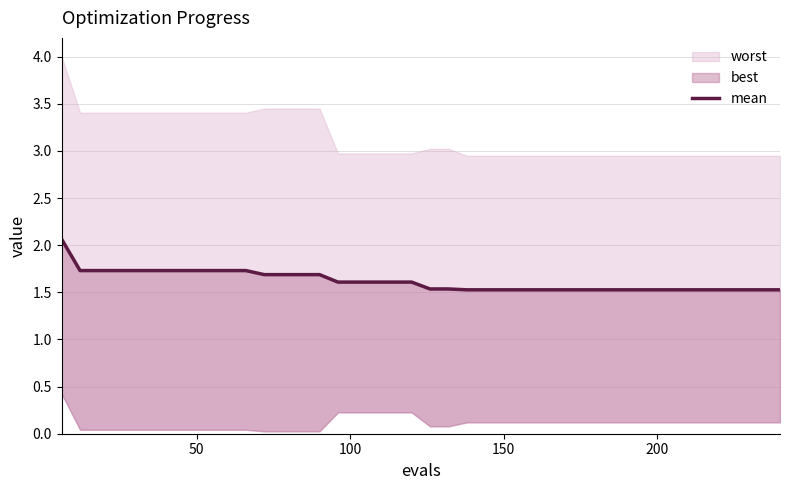

How many lines are shown in the chart?

1